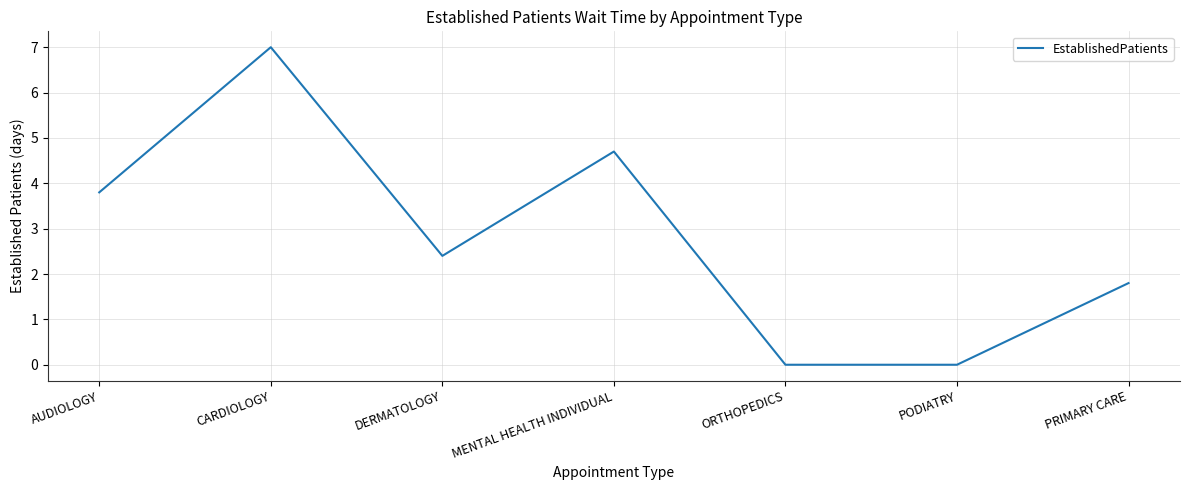

What position from the right is CARDIOLOGY?

6